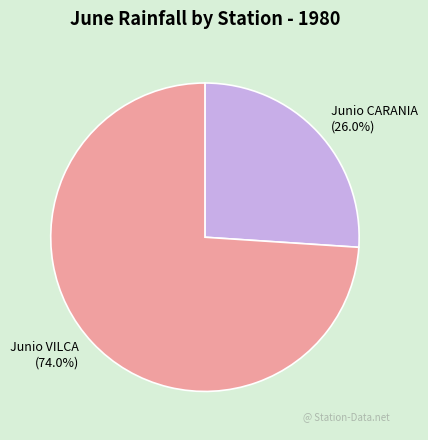

Combined, what portion of the pie is Junio CARANIA and Junio VILCA?

100.0%